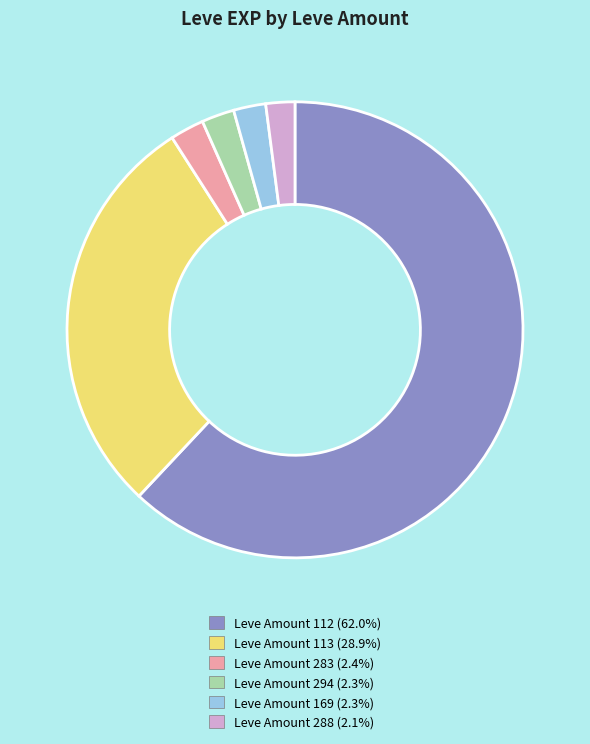

Does any single category account for the majority?

Yes